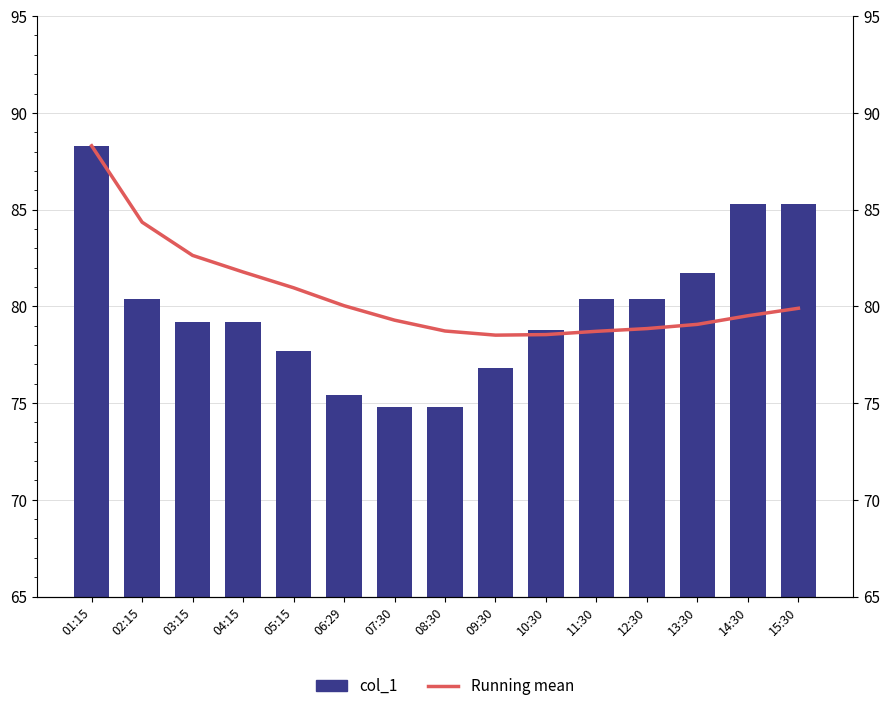

List the series in order of their overall mean, highest first.

Running mean, col_1